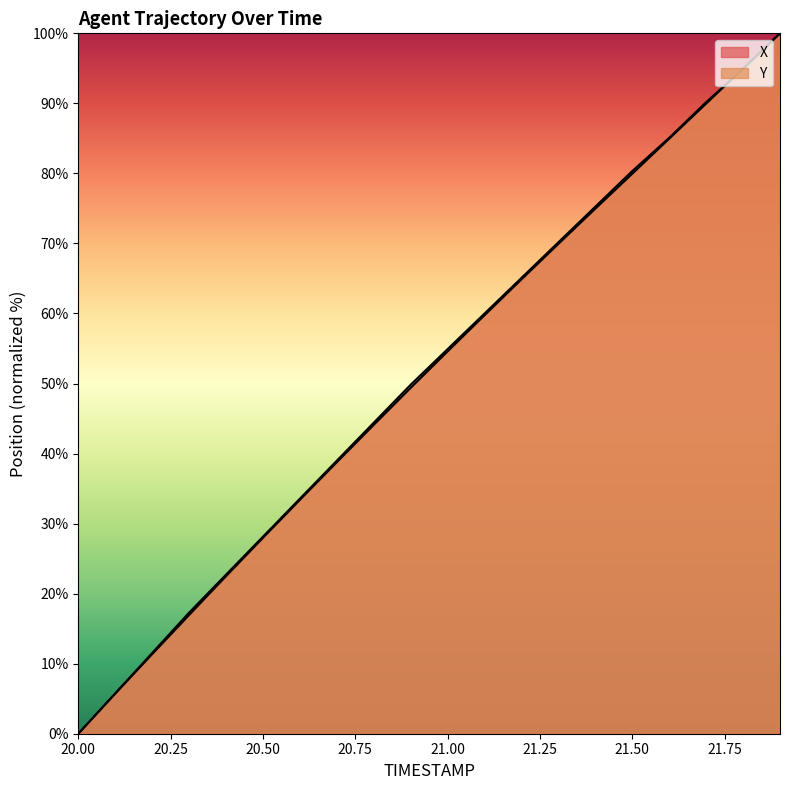

Which series has the largest total across all categories?

Y